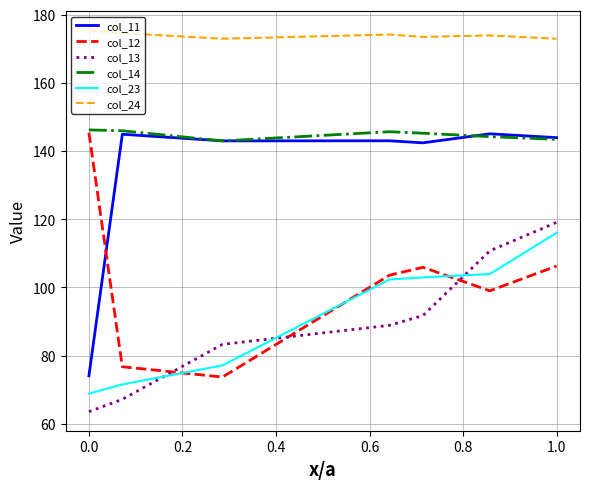

True or false: col_12 and col_13 cross at least once.

True